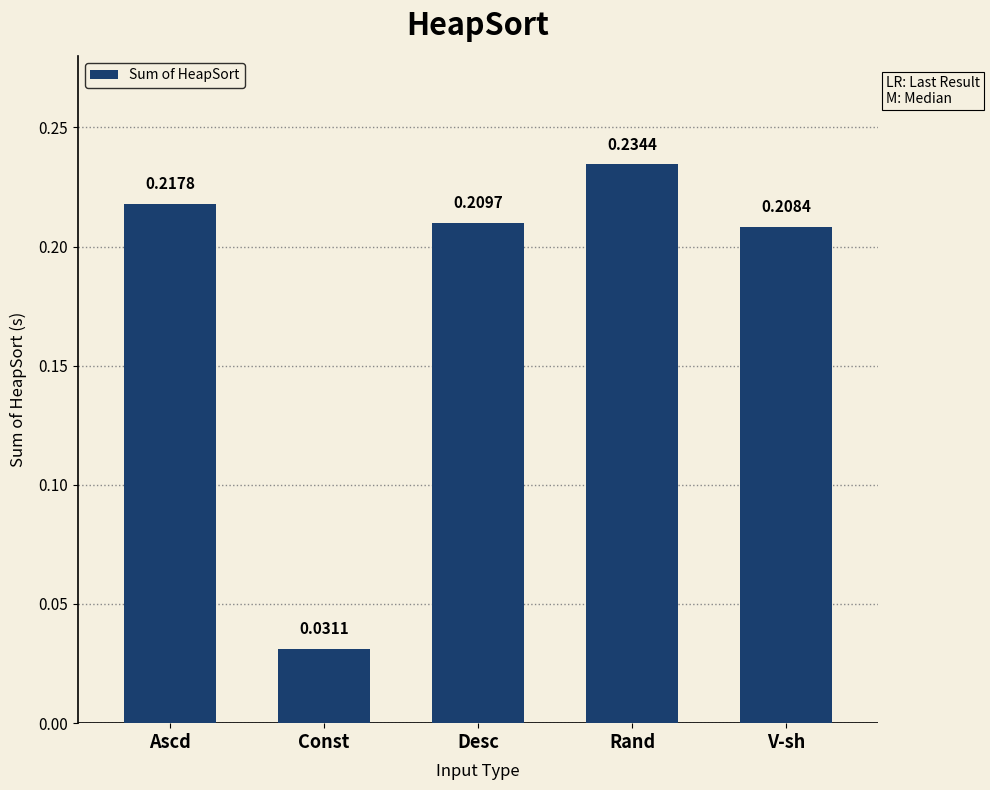

Which label corresponds to the smallest value in the chart?

Const